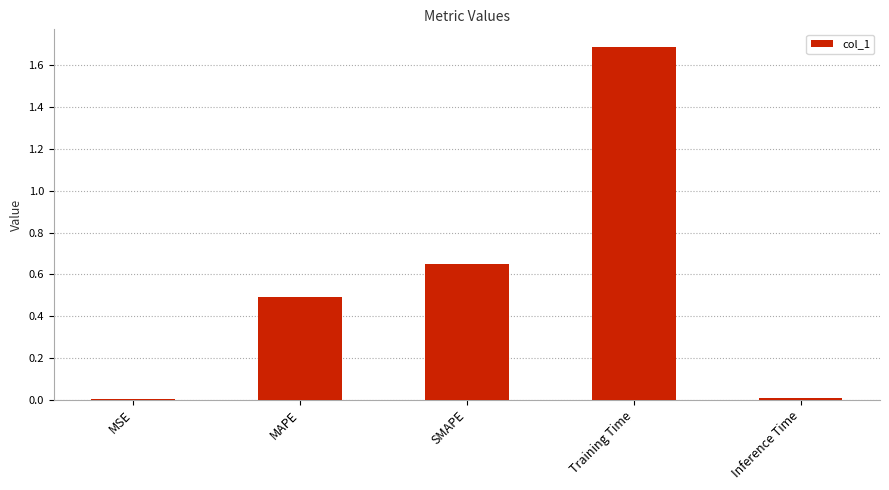

What is the maximum value shown in the chart?

1.7